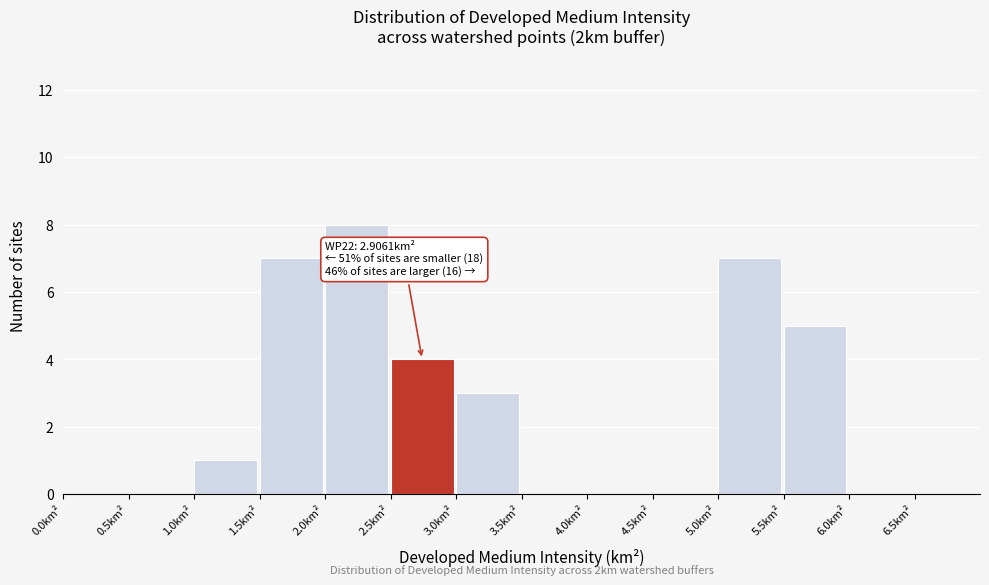

Over which range of the x-axis is the bar tallest?

2.0 to 2.5